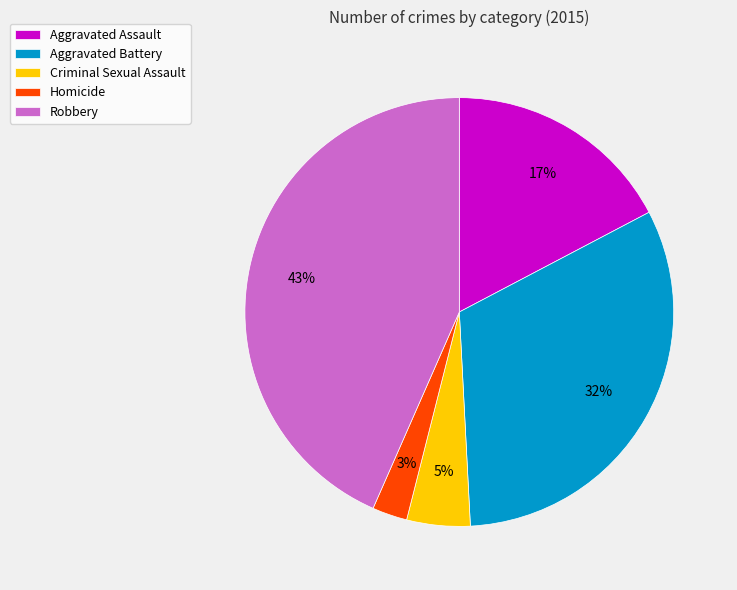

To the nearest percent, what is the combined percentage of Aggravated Battery and Homicide?

35%